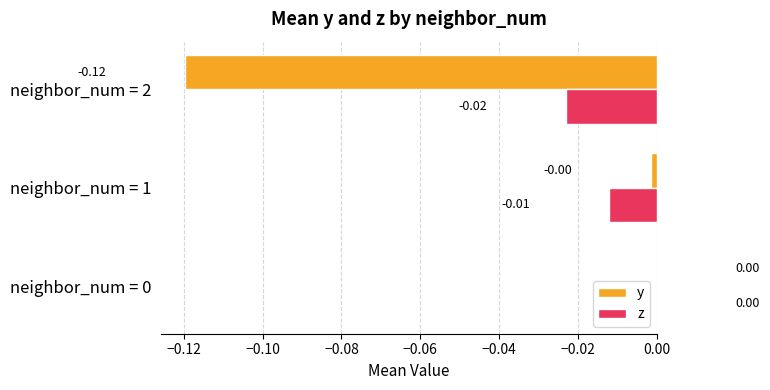

Which series has the largest range (max minus min)?

y